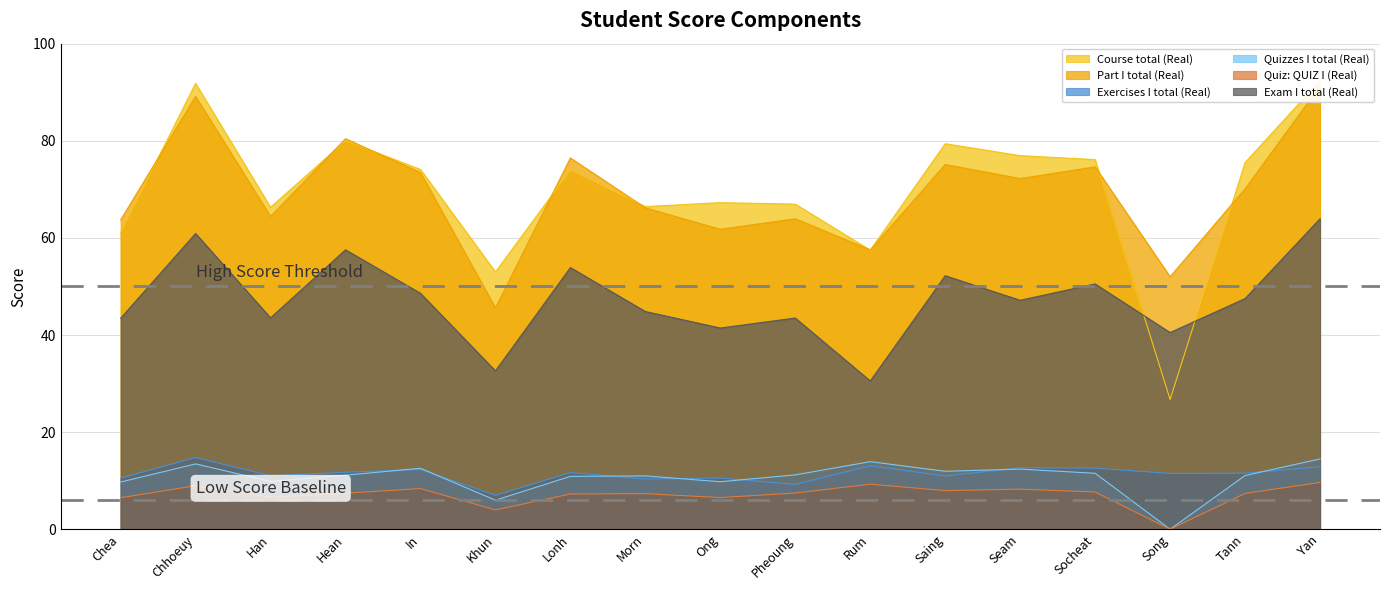

At which label does Course total (Real) reach its minimum?

Song